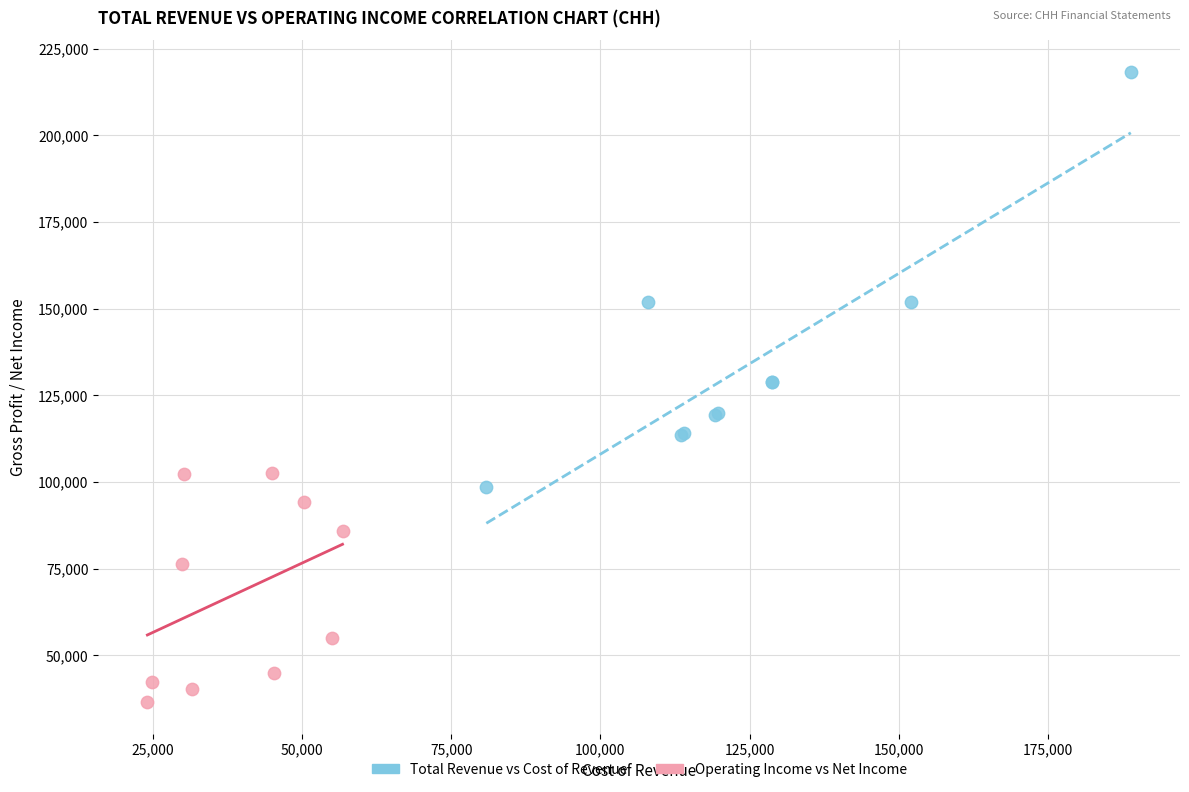

Which series has the largest Y range (max minus min)?

Total Revenue vs Cost of Revenue